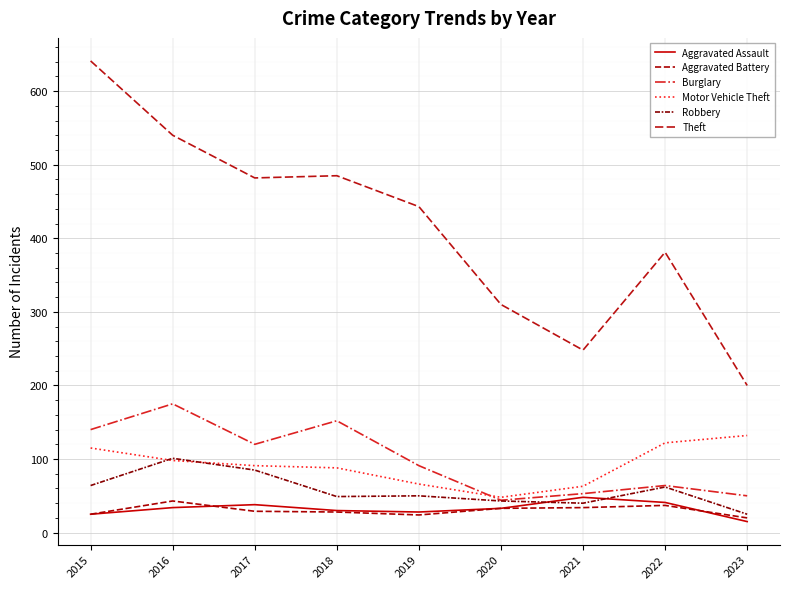

Which category has the lowest value across all series?

2023